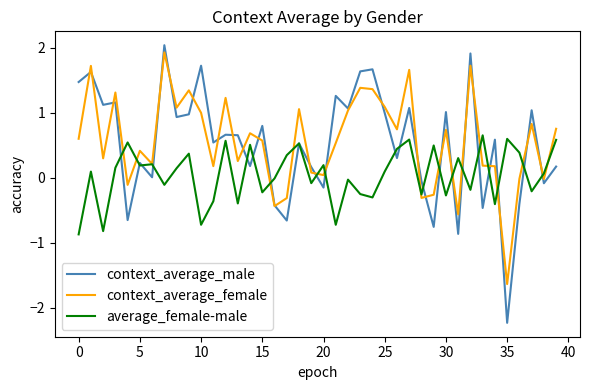

Which series has the largest range (max minus min)?

context_average_male